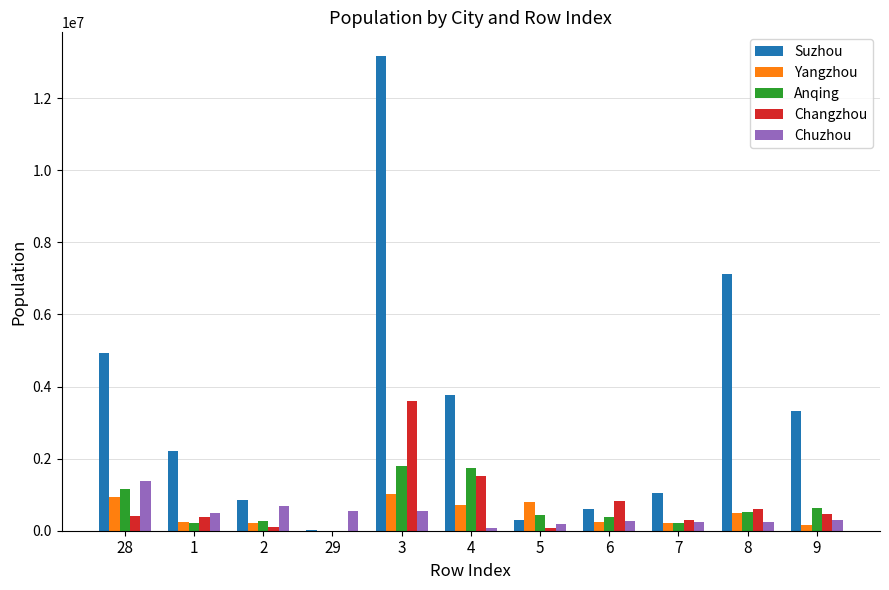

What is the sum of all Anqing values?

7372742